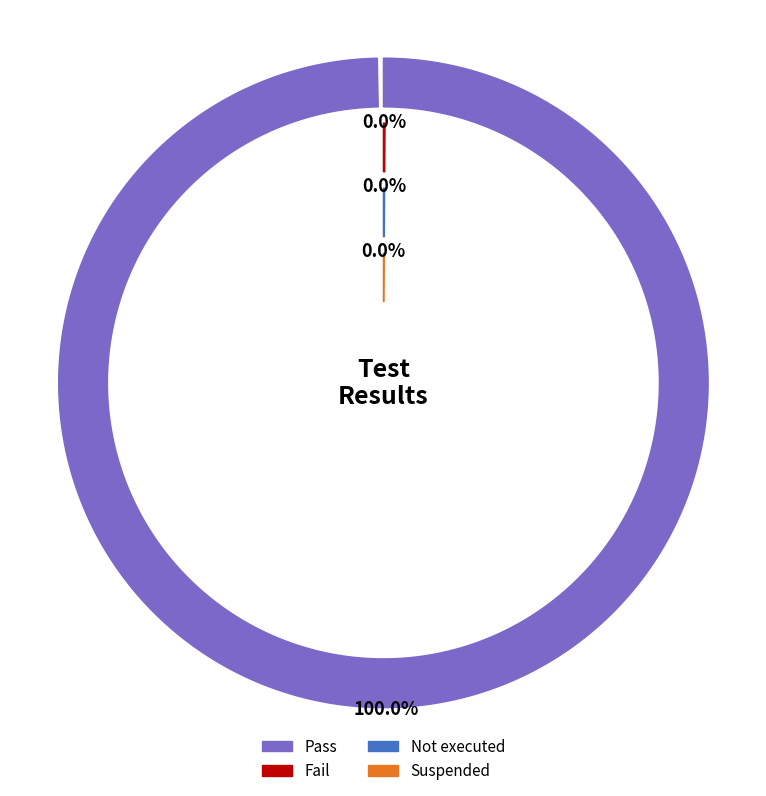

How many slices are in this pie chart?

4